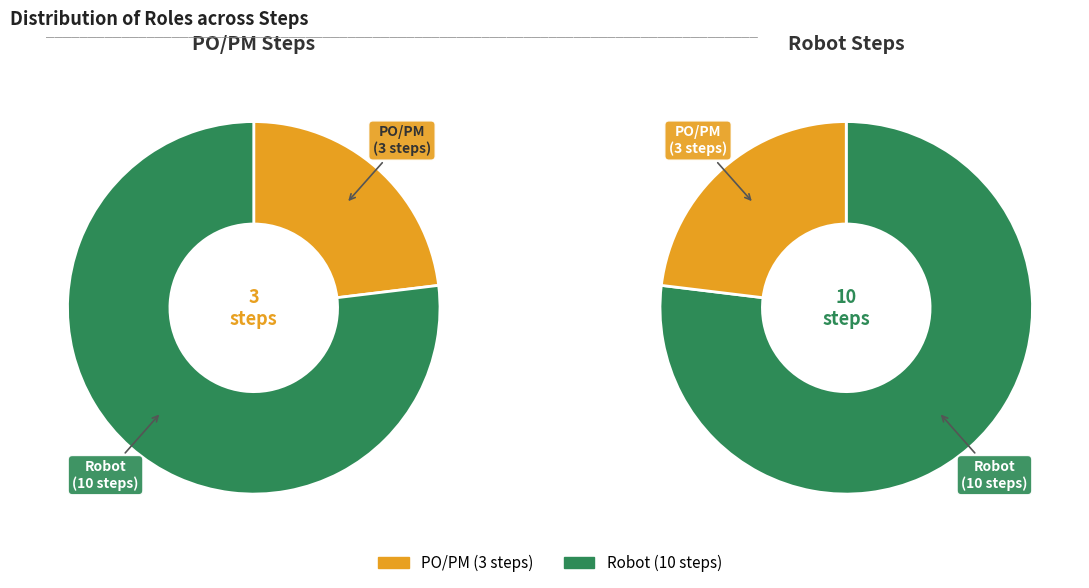

To the nearest percent, what is the difference between the PO/PM and Robot slice percentages?

54%